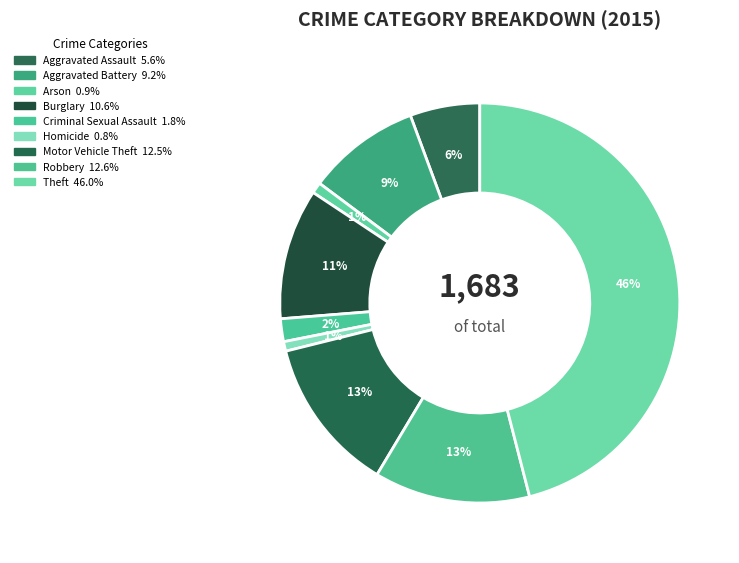

Is it true that Theft is 61% of the pie?

False